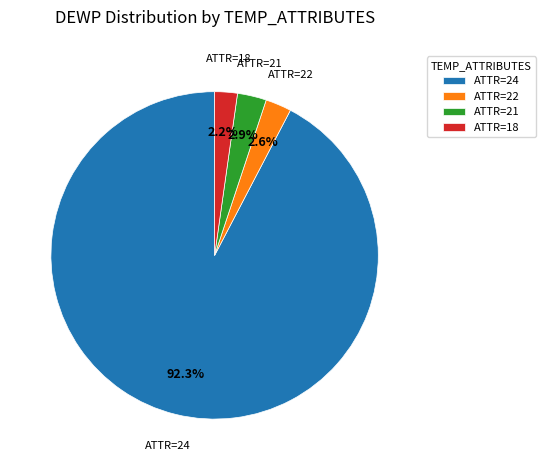

Which category accounts for the majority?

ATTR=24